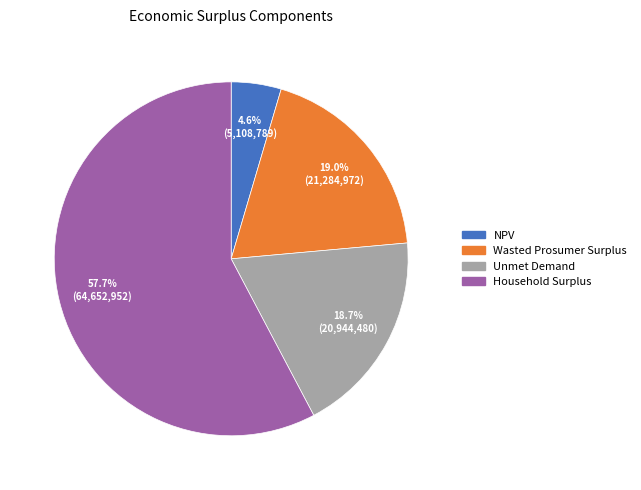

What is the majority slice?

Household Surplus